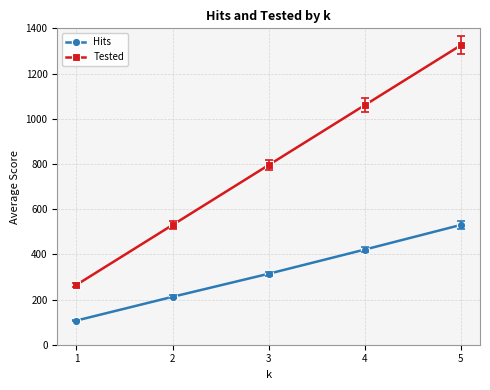

True or false: Tested and Hits intersect in this chart.

False